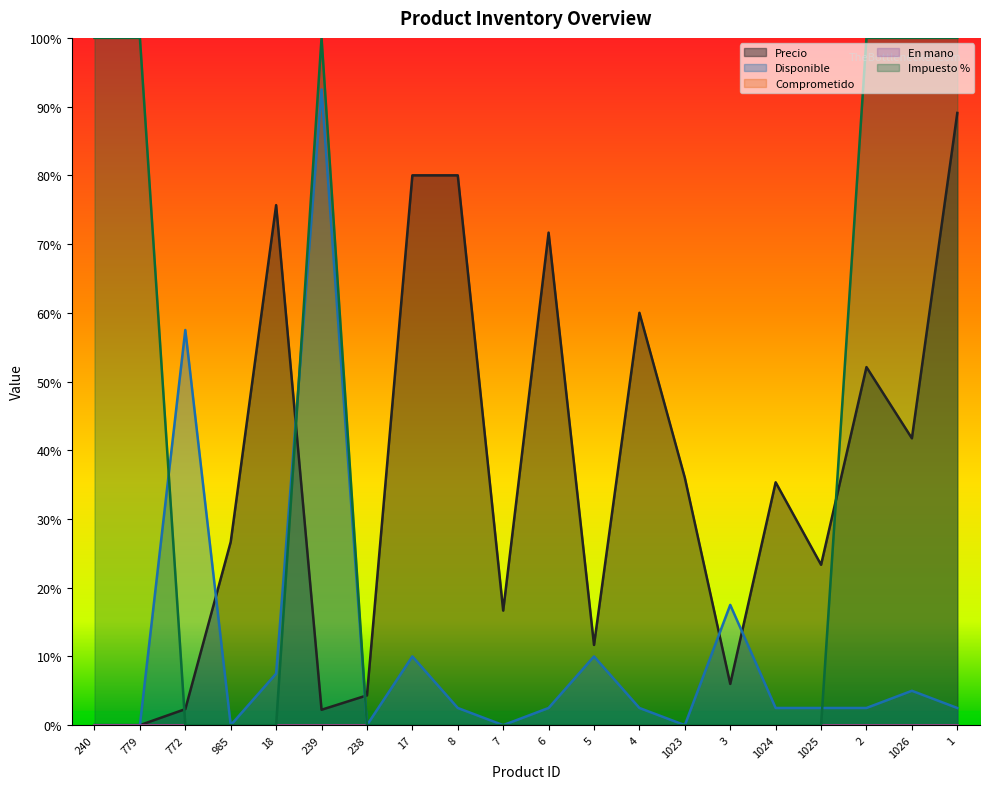

Rank the series at 6 from lowest to highest value.

Impuesto %, Disponible, Precio